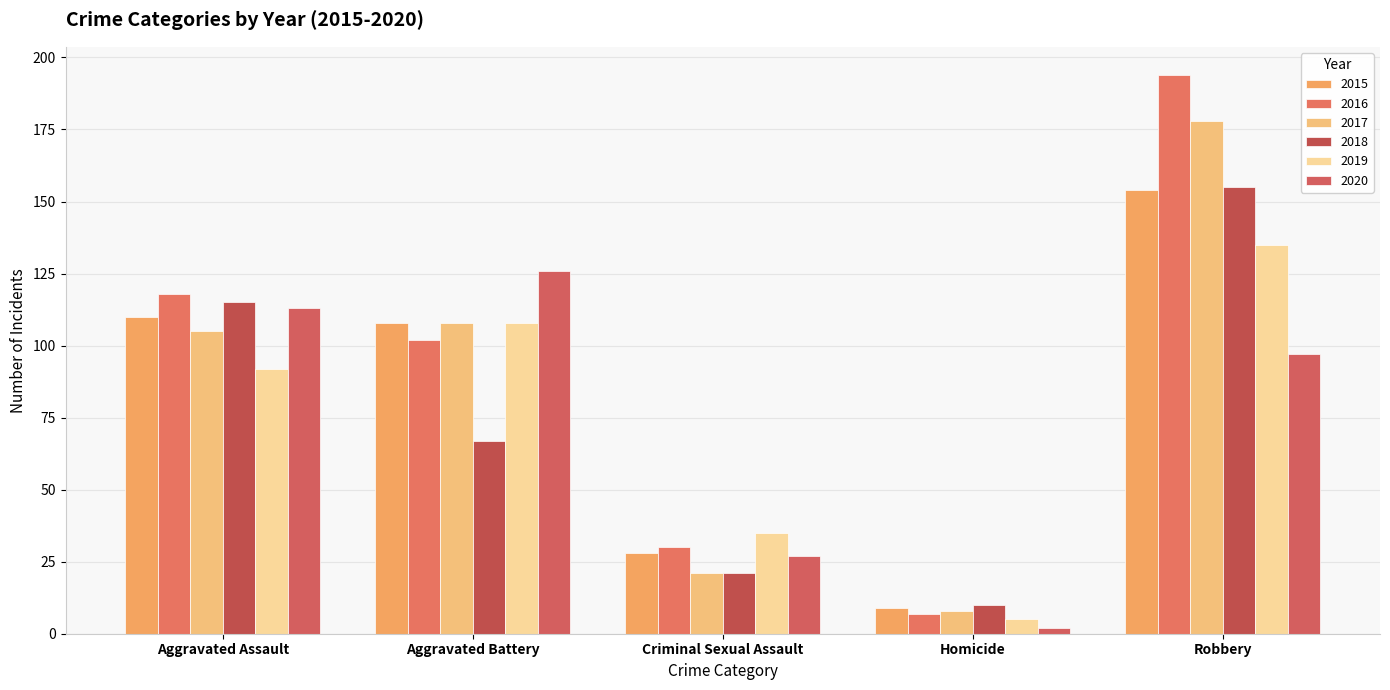

At how many categories does at least one series exceed 35?

3